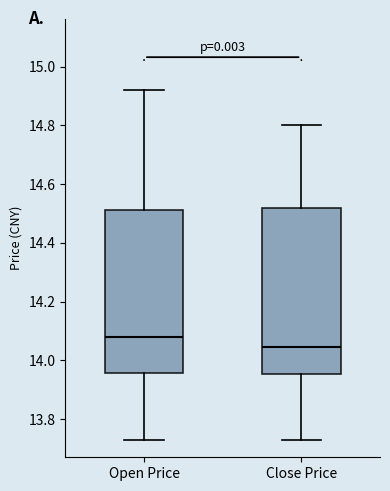

Reading left to right, read every box against the y-axis: the position of its median line, the range the box covers, and the ends of its whiskers. The values are not printed on the chart, so give them approximately, as read against the axis.

Open Price: median 14.08, box 13.96 to 14.52, whiskers 13.74 to 14.92
Close Price: median 14.04, box 13.96 to 14.52, whiskers 13.74 to 14.80